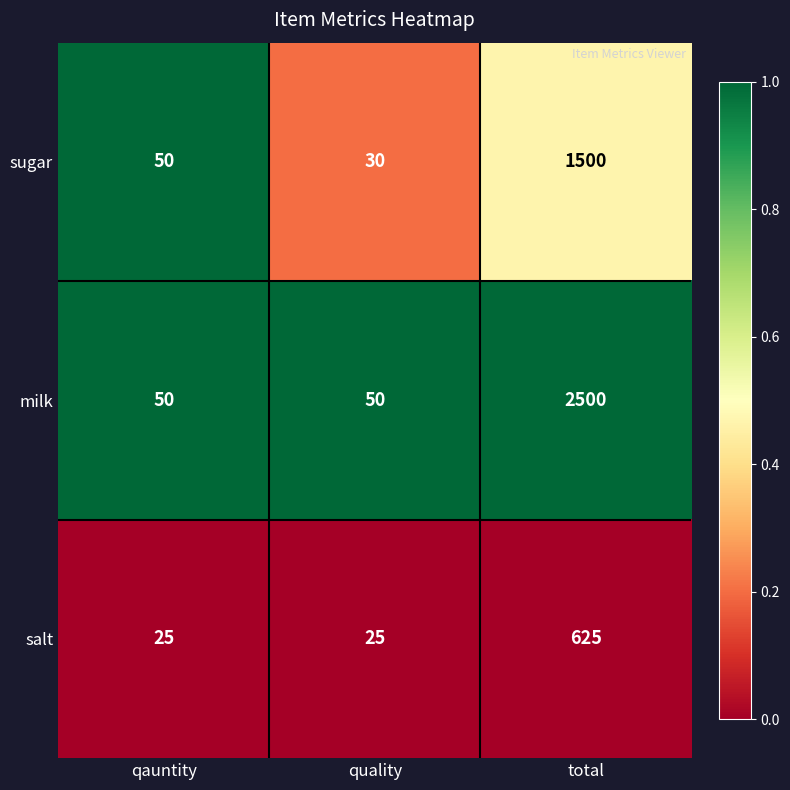

What is the greatest value displayed?

2500